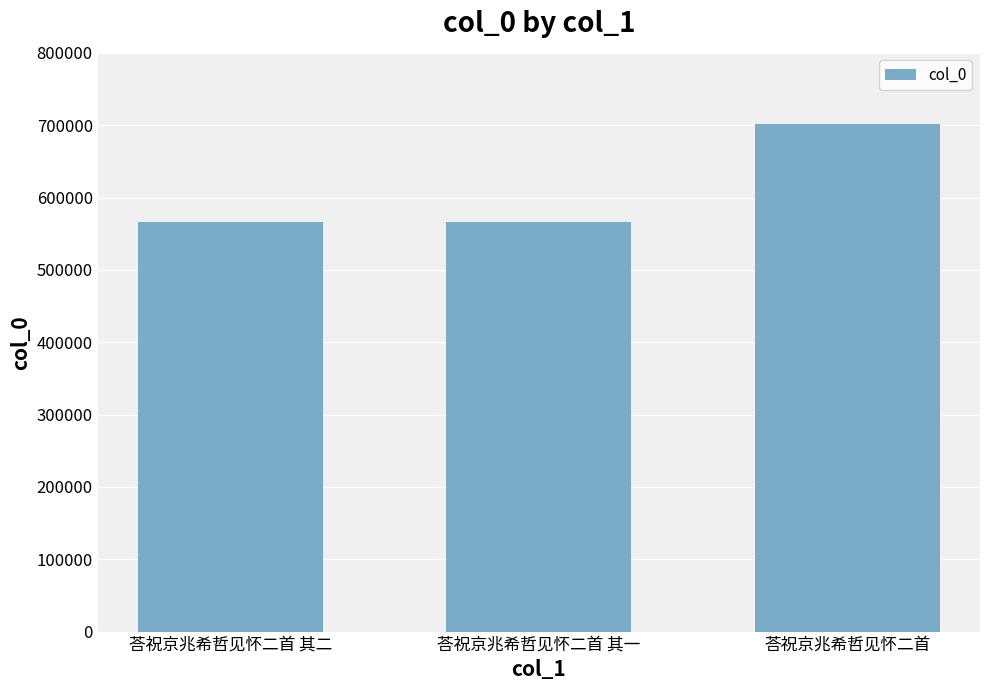

What is the sum of the values at 荅祝京兆希哲见怀二首 and 荅祝京兆希哲见怀二首 其一?

1267309